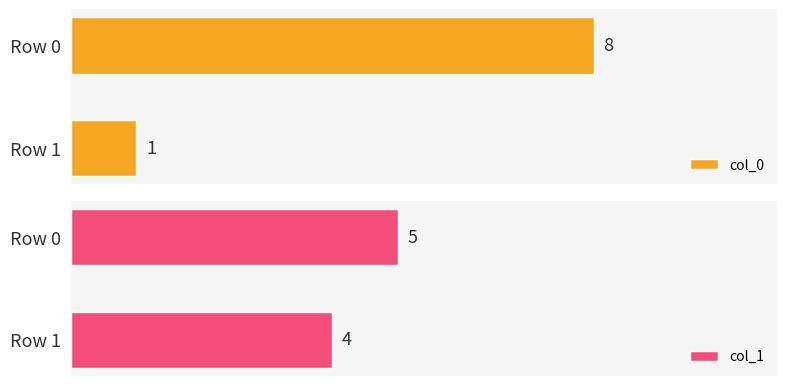

What is the average value of the col_0 series?

4